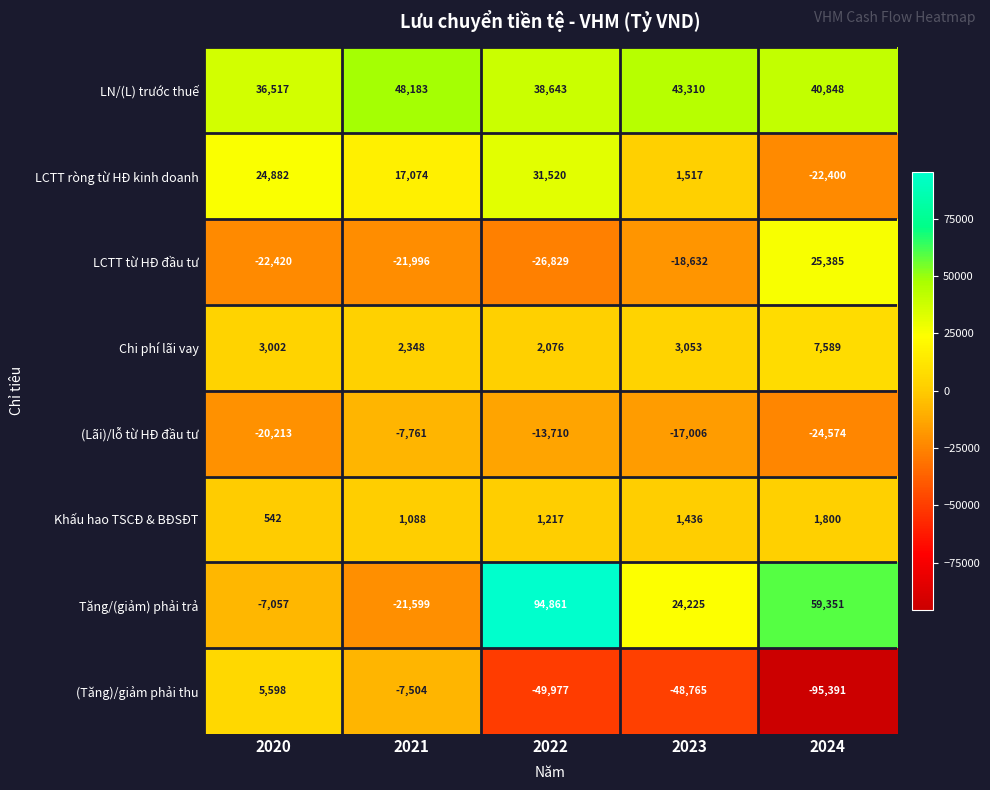

How many categories are shown in the chart?

5